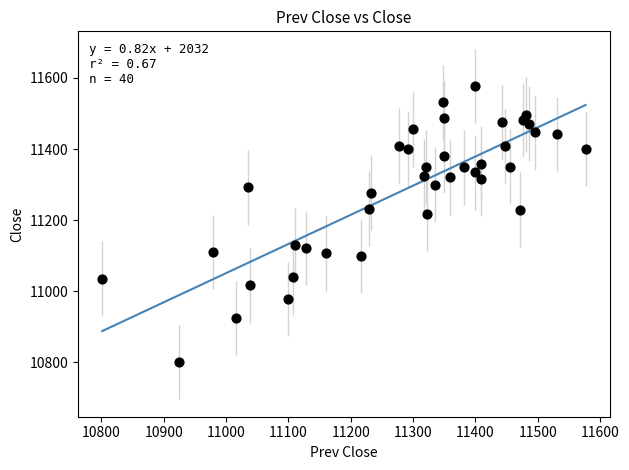

What Y value in the scatter plot is closest to 11189?

11217.0